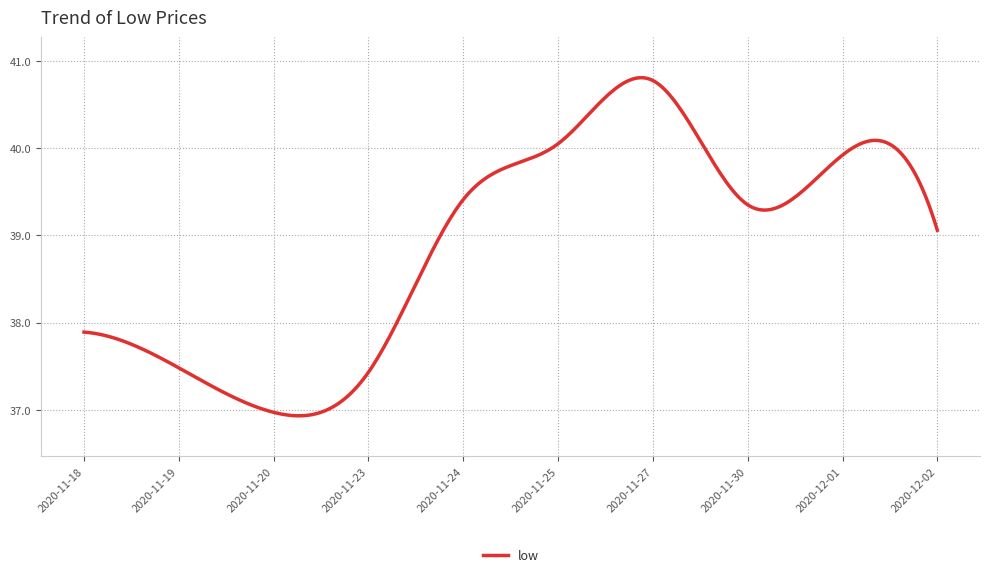

What is the minimum value shown in the chart?

36.9